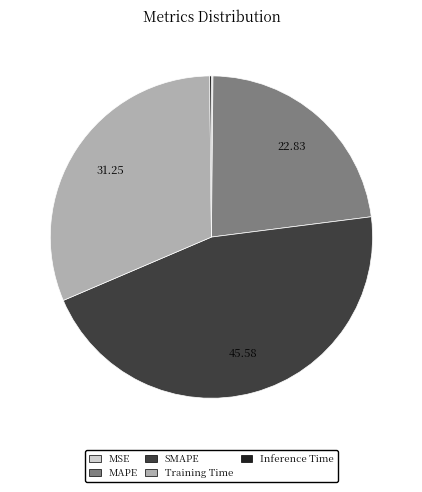

True or false: SMAPE accounts for 46% of the total.

True